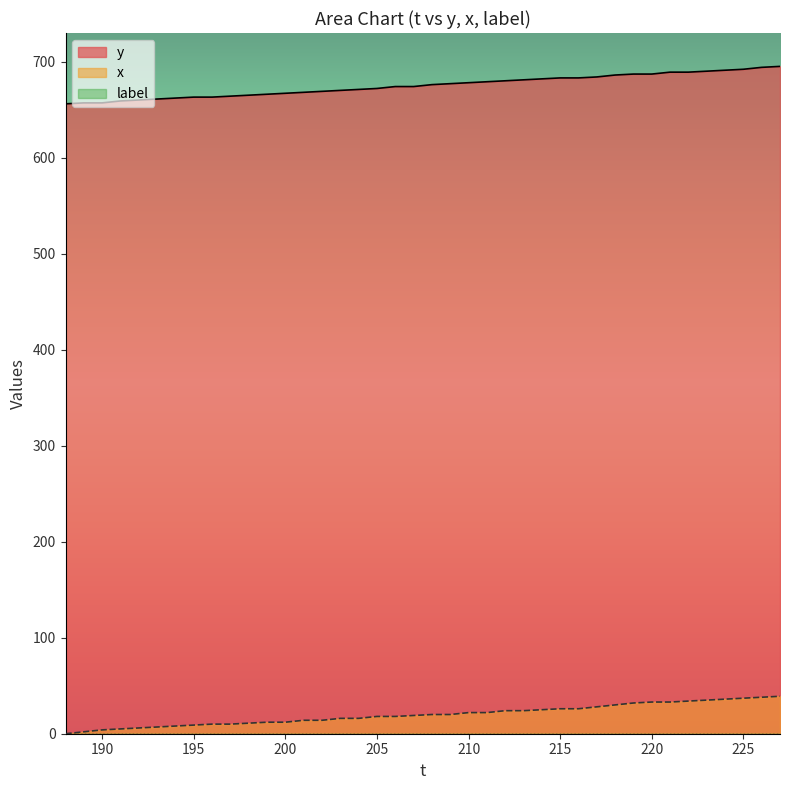

Is it true that y equals 307 at 215?

False